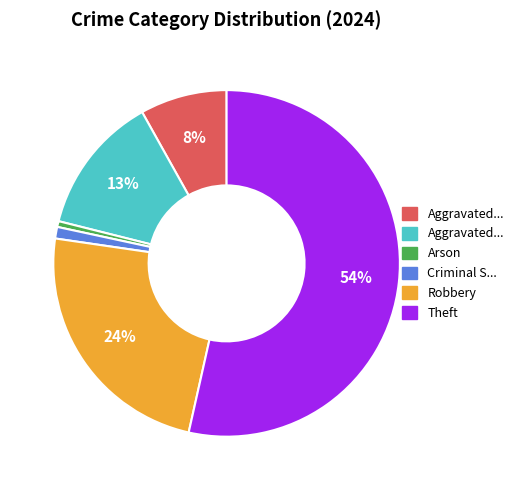

Is there a majority slice in this chart?

Yes